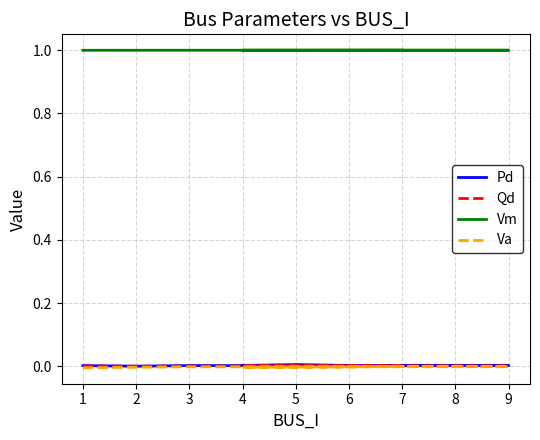

What is the total value across all series at 4?

1.0